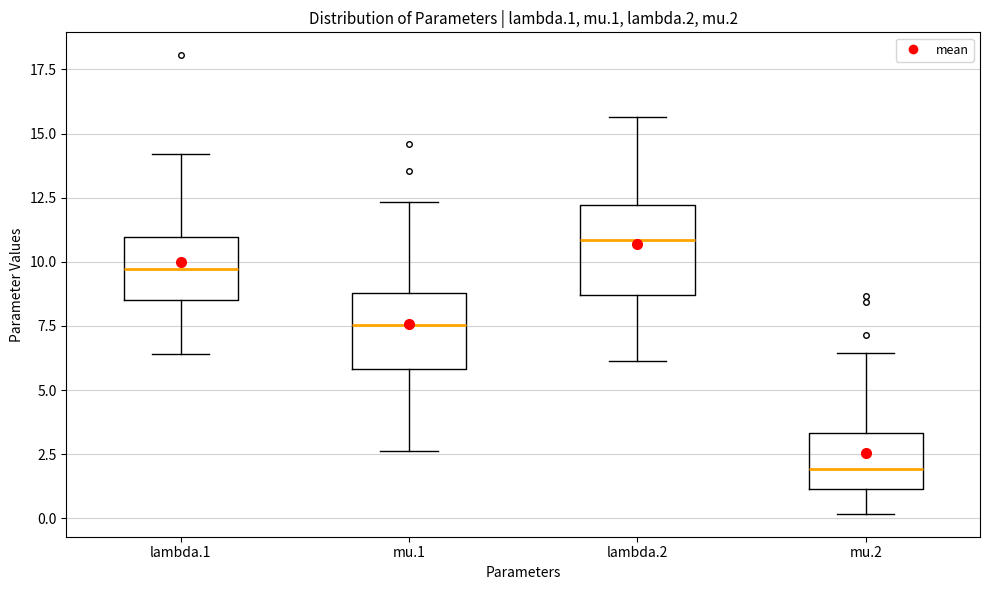

Which box is the tallest, from its lower edge to its upper edge?

lambda.2